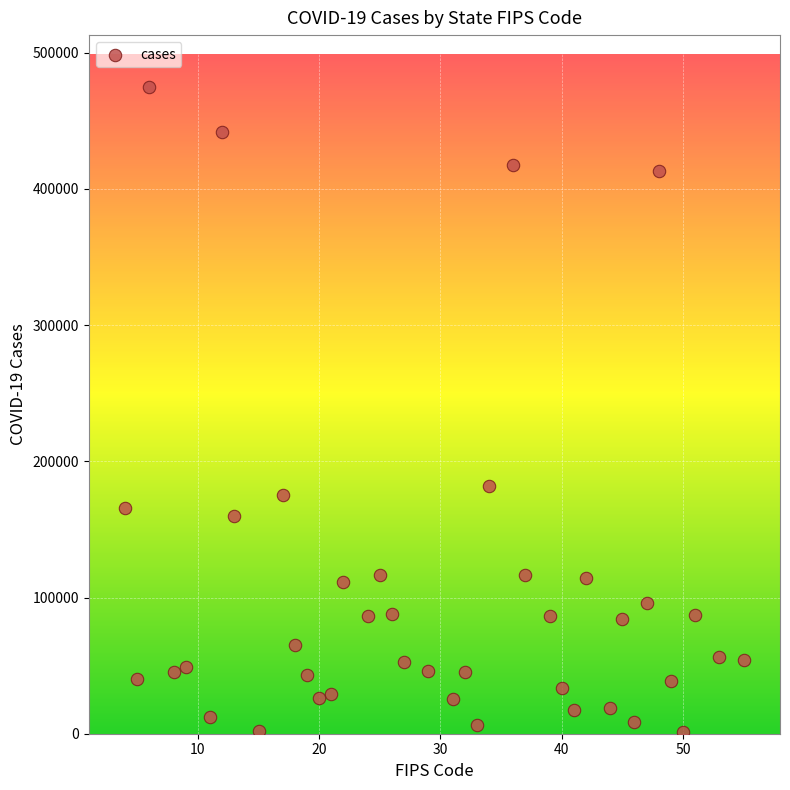

What is the range of Y values (max minus min)?

473546